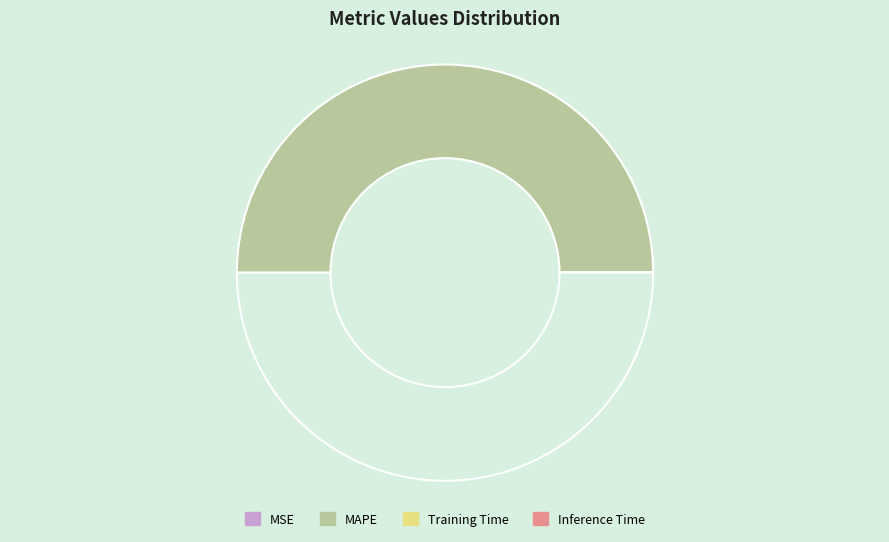

To the nearest percent, what is the average slice percentage?

25%